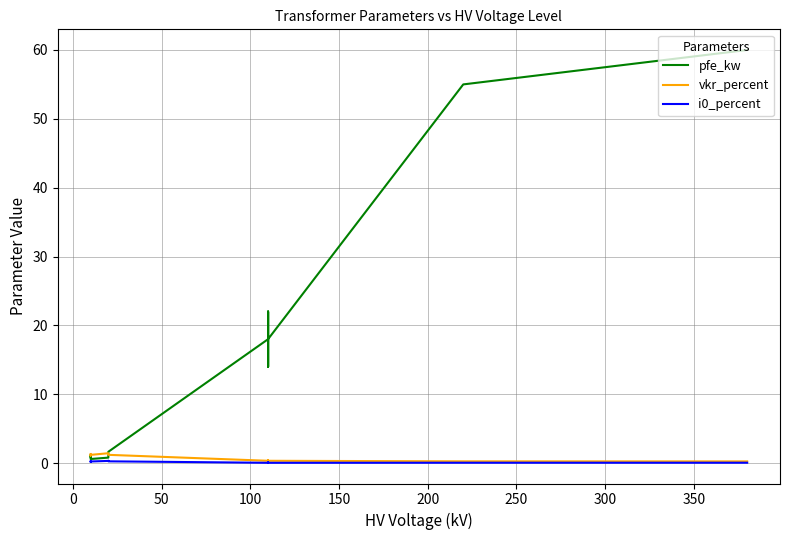

What is the label of the 8th point from the left?

300